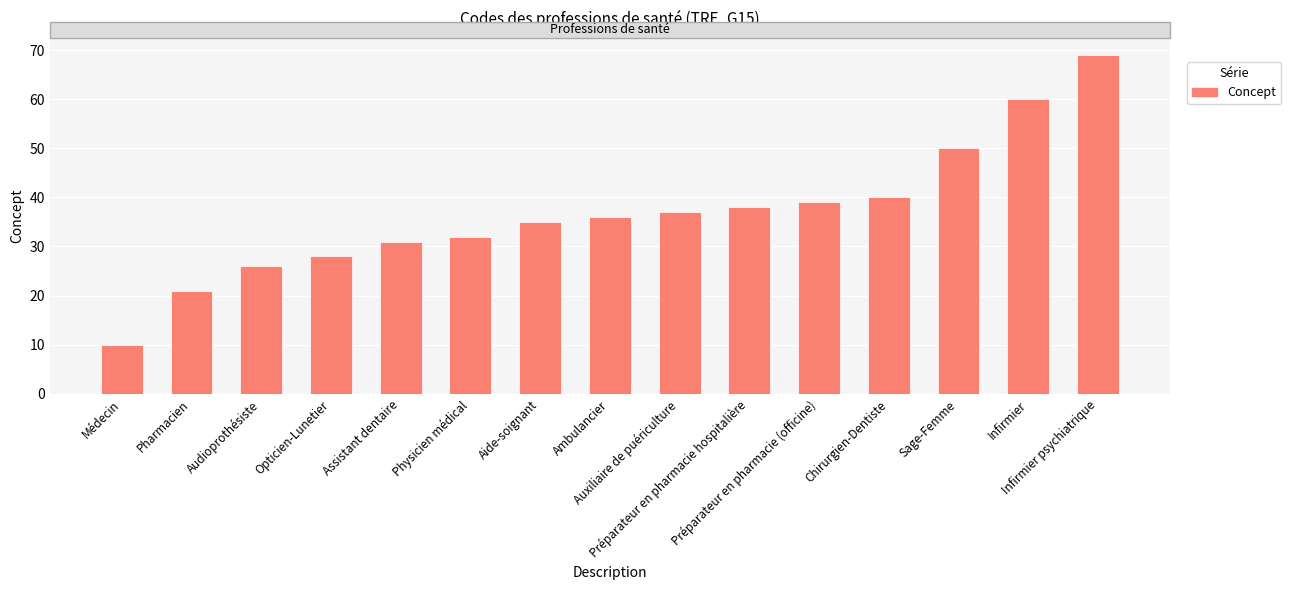

At which category does the chart reach its peak across all series?

Infirmier psychiatrique